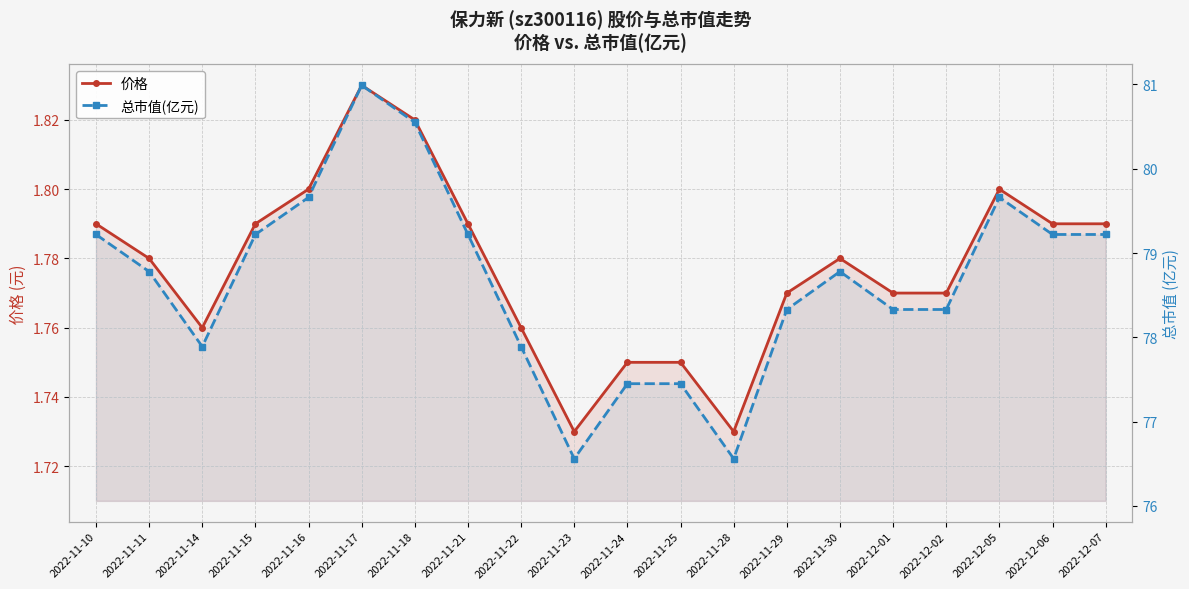

At 2022-11-11, list the series in order from largest to smallest.

总市值(亿元), 价格